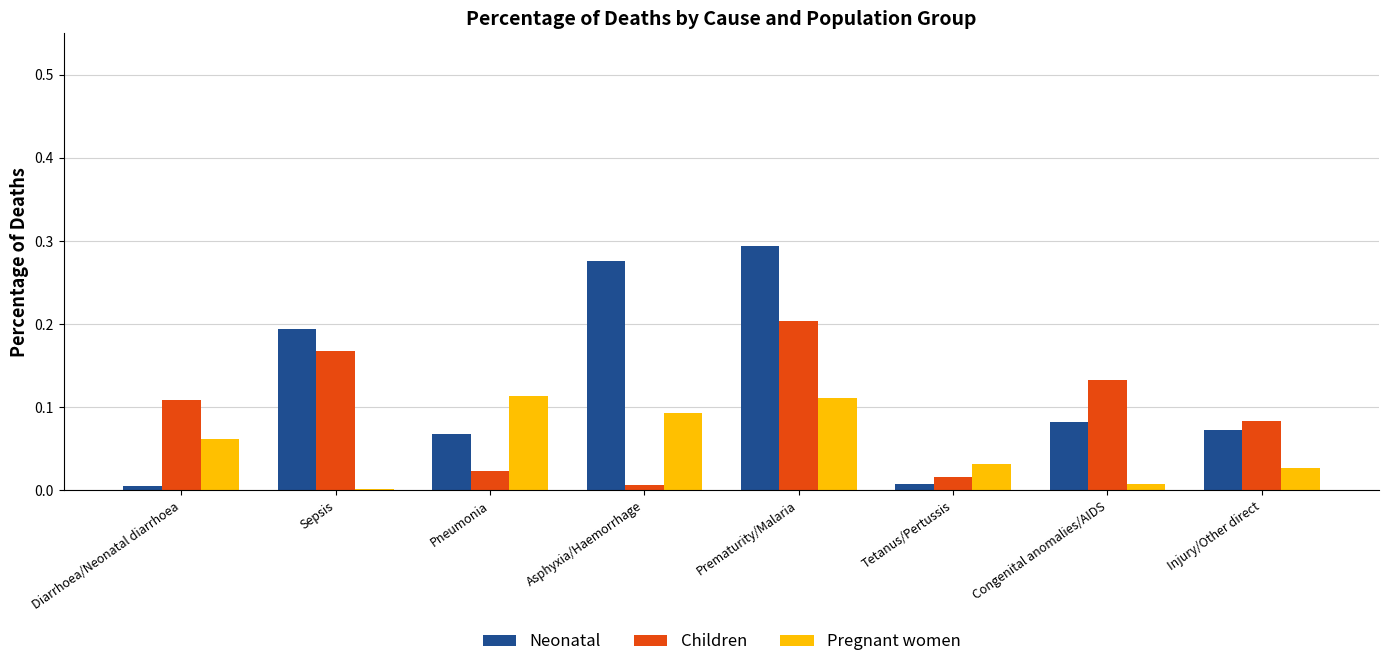

Between Pneumonia and Tetanus/Pertussis, which series saw the biggest shift?

Pregnant women